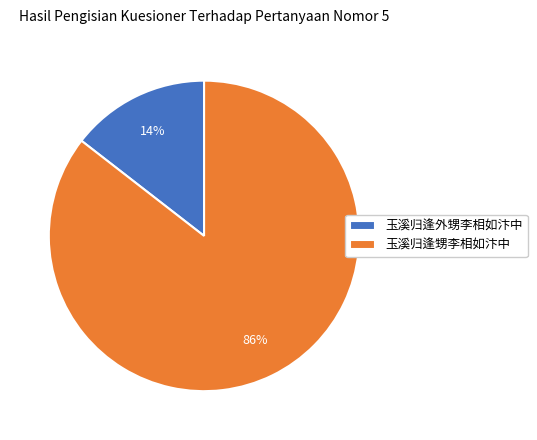

Between 玉溪归逢甥李相如汴中 and 玉溪归逢外甥李相如汴中, which is larger?

玉溪归逢甥李相如汴中